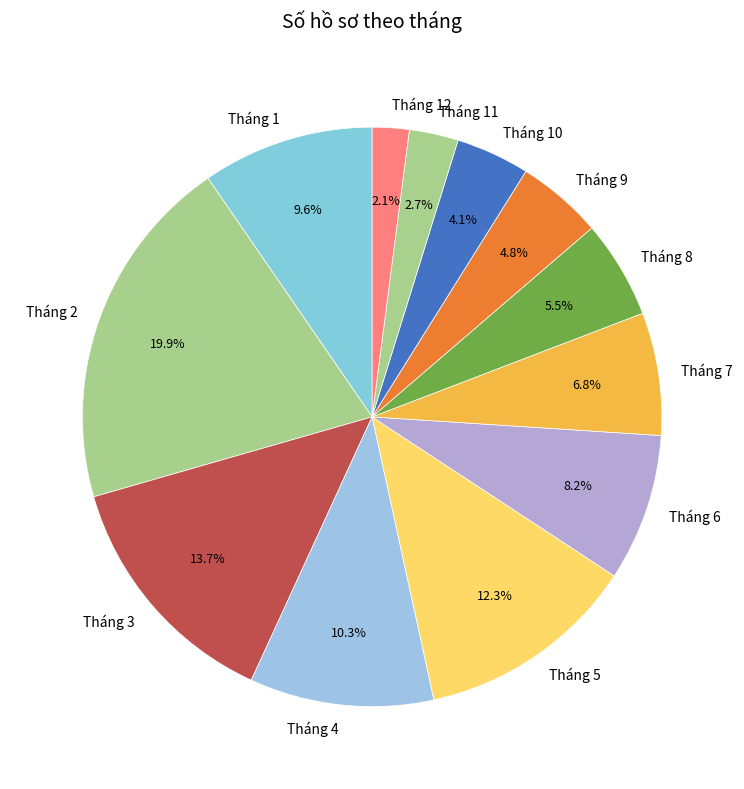

Between Tháng 6 and Tháng 3, which is larger?

Tháng 3